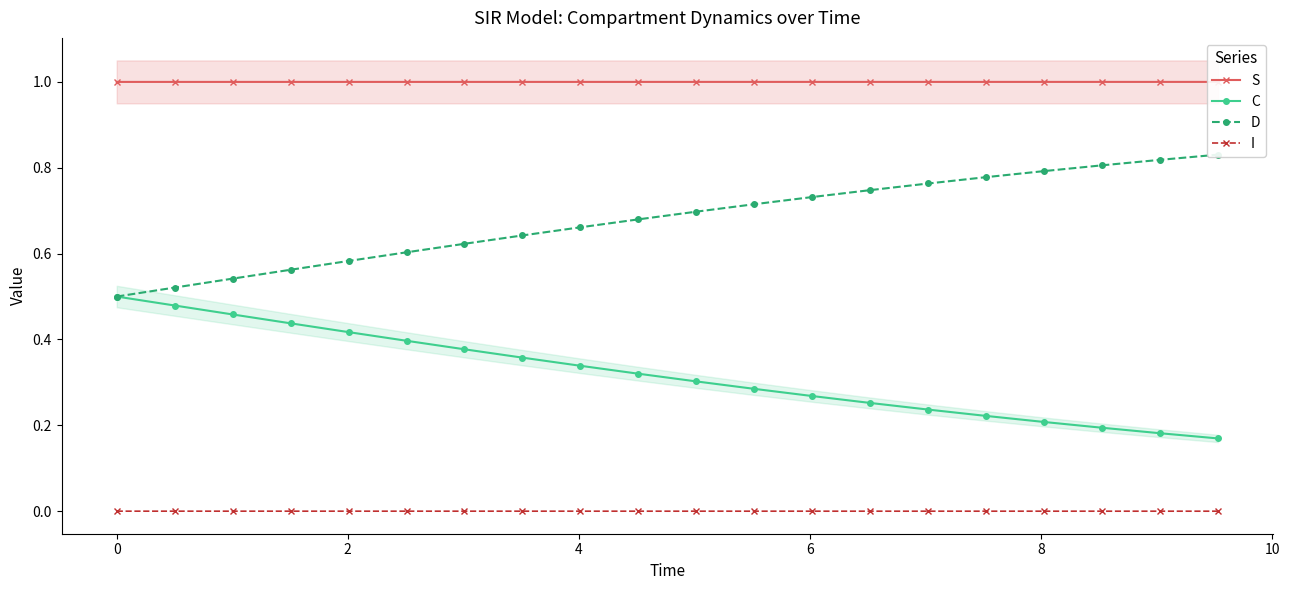

How many I values are between 0 and 1?

20